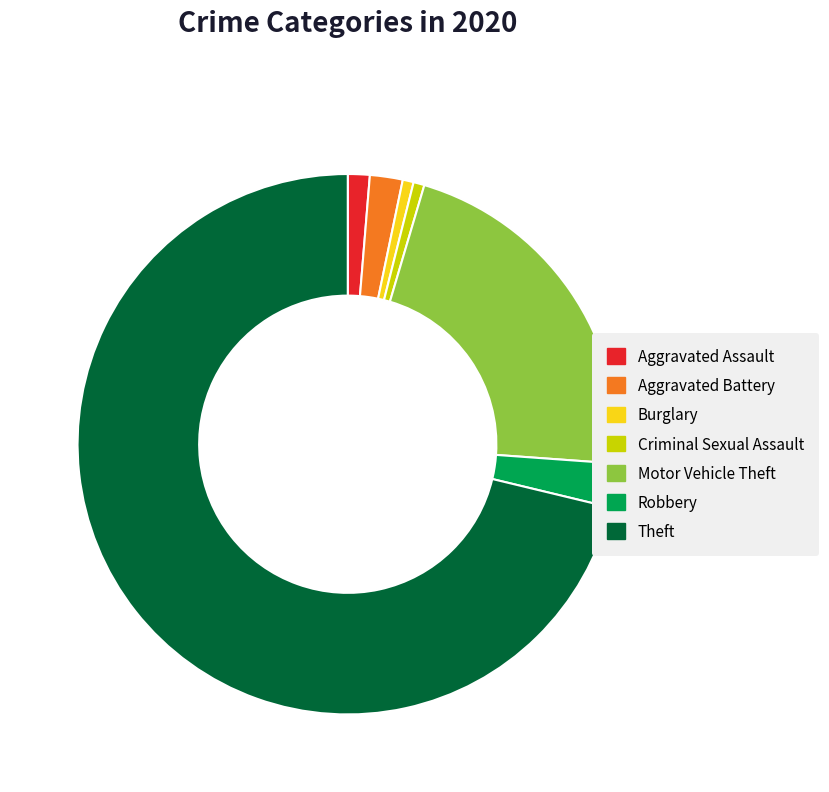

True or false: Criminal Sexual Assault accounts for 14% of the total.

False